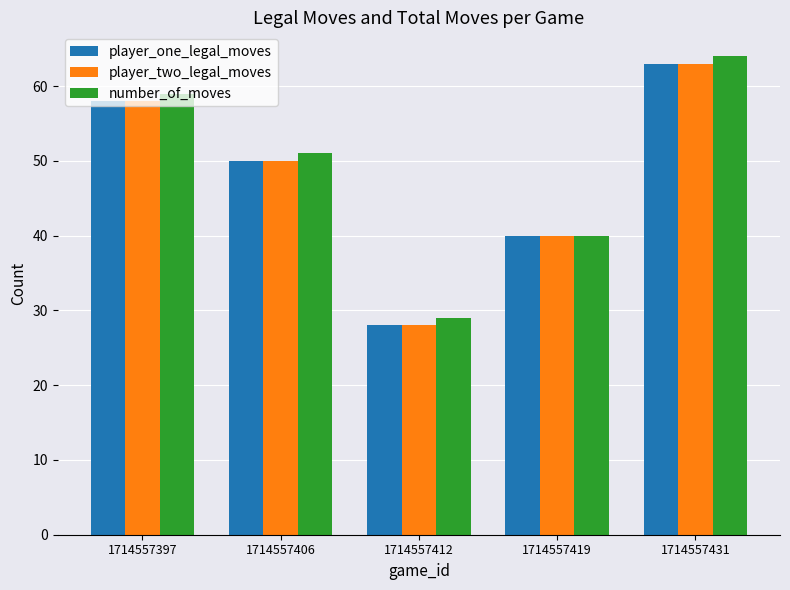

What are all the series names shown in the legend?

player_one_legal_moves, player_two_legal_moves, number_of_moves